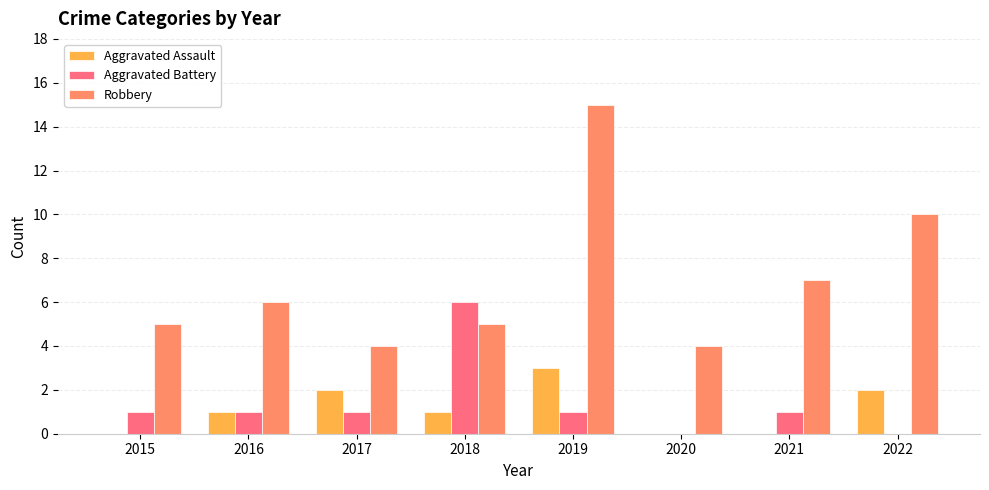

What is the sum of all Aggravated Assault values?

9